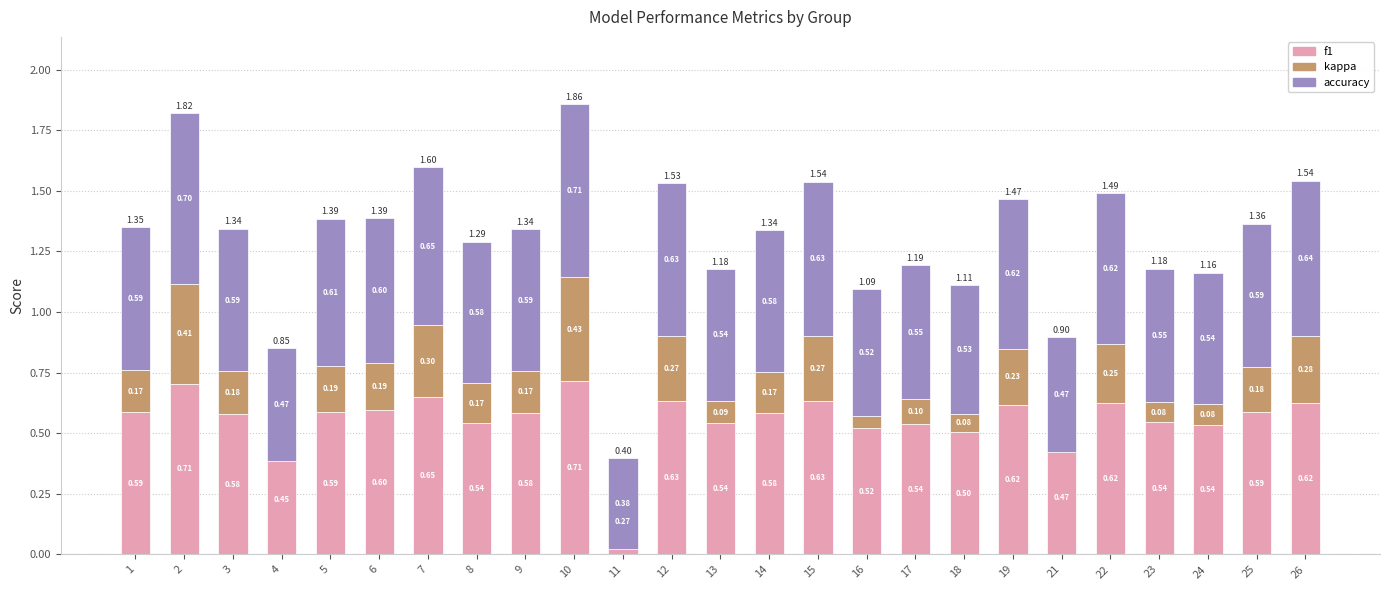

How many bars are there in total?

75